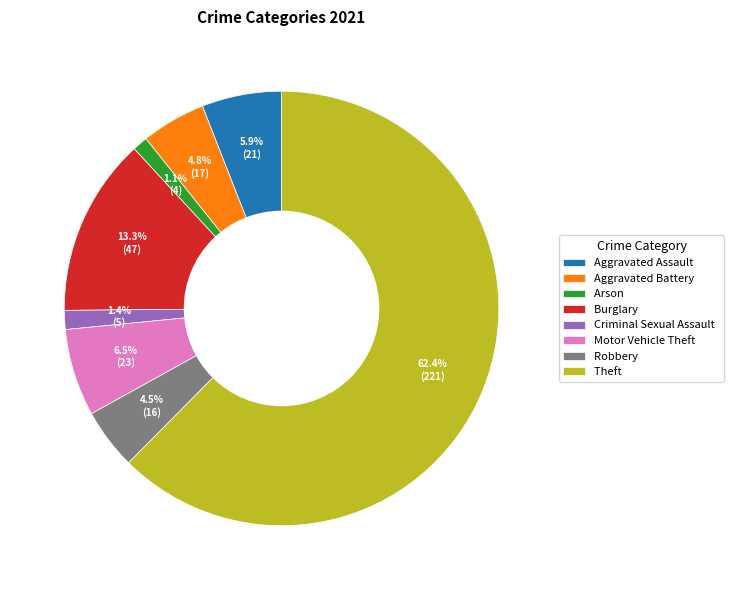

What is the ratio of the value at Criminal Sexual Assault to the value at Arson?

1.3